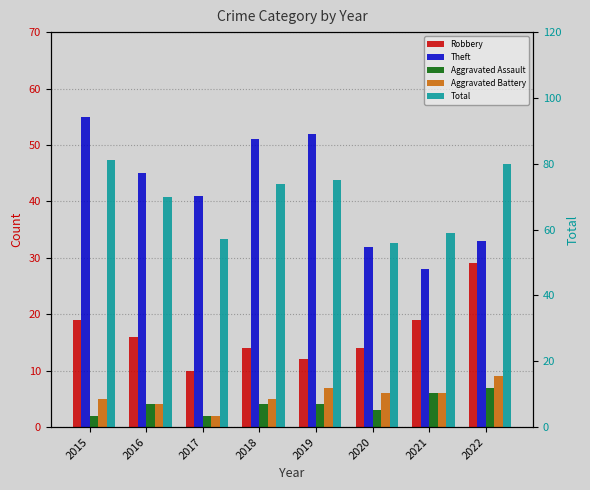

How many values in the Total series exceed 74?

3